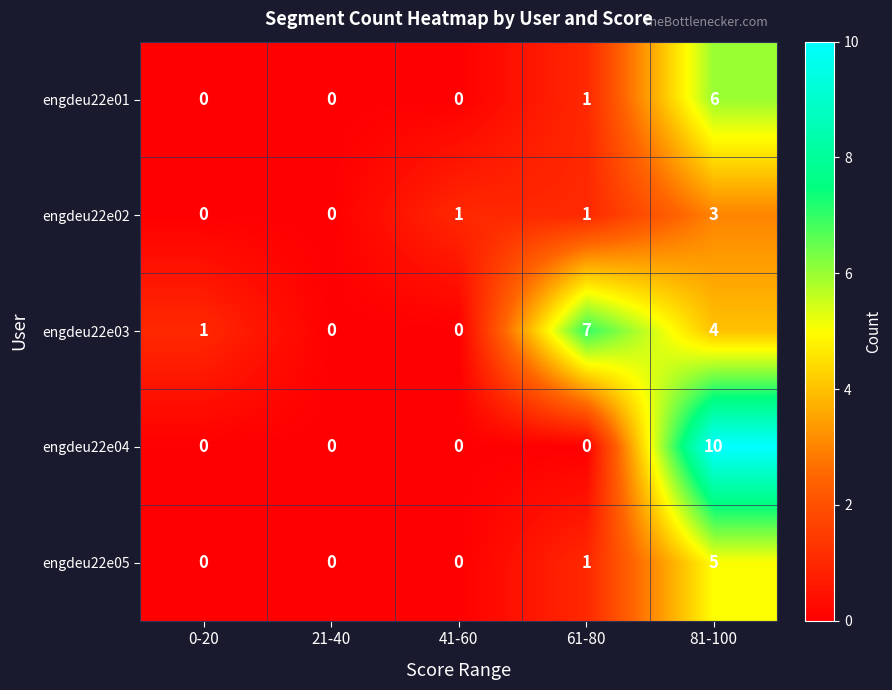

Count the number of categories in the chart.

5